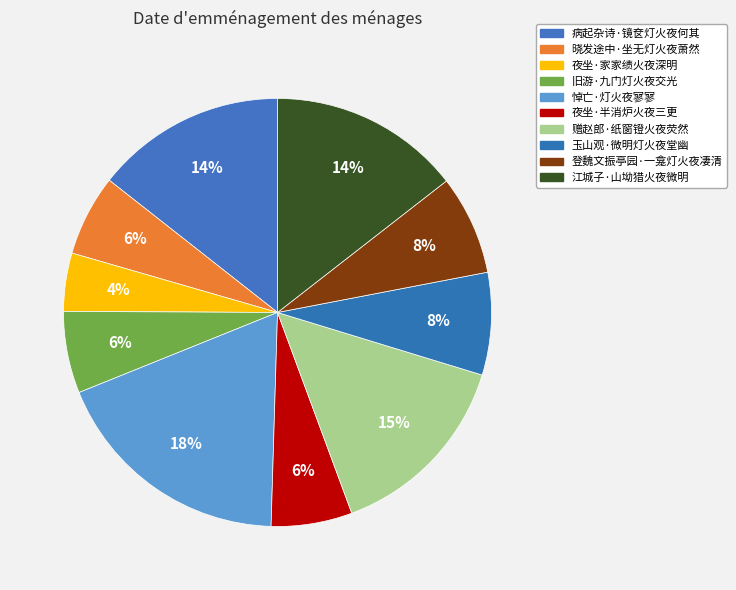

What percentage is NOT represented by 赠赵郎·纸窗镫火夜荧然?

85.4%